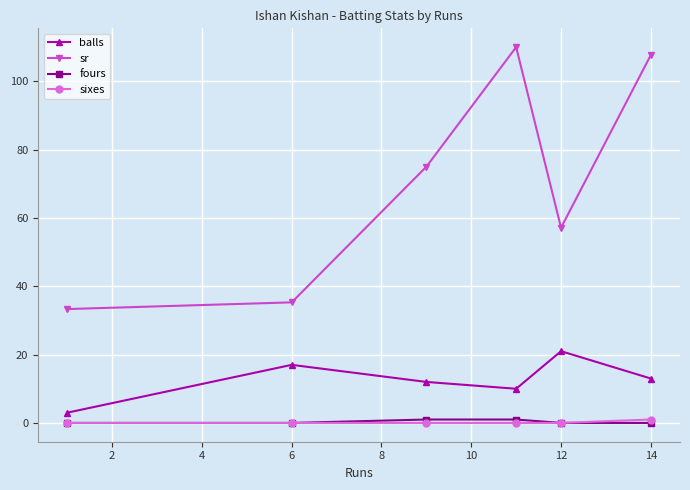

What are all the series names shown in the legend?

balls, sr, fours, sixes